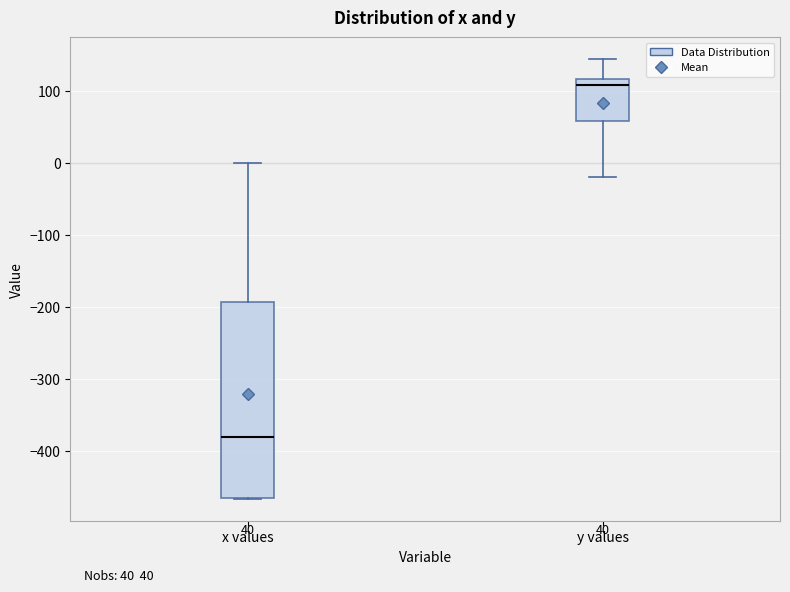

Which box has the lowest median line?

x values